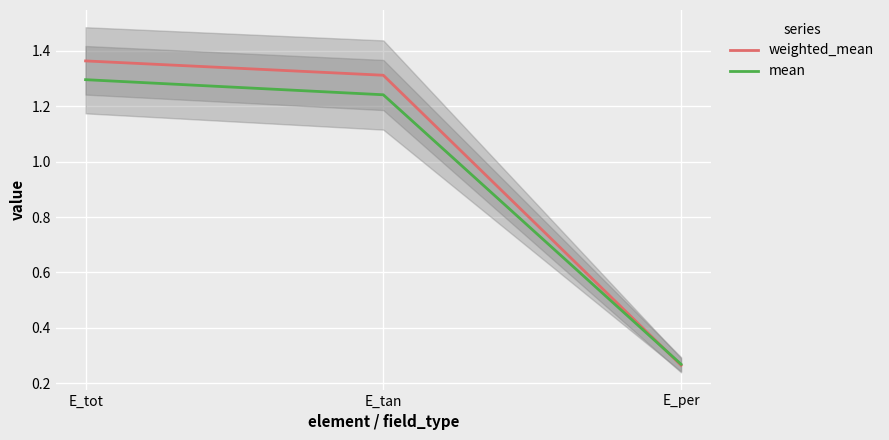

How many values in the weighted_mean series exceed 1?

2